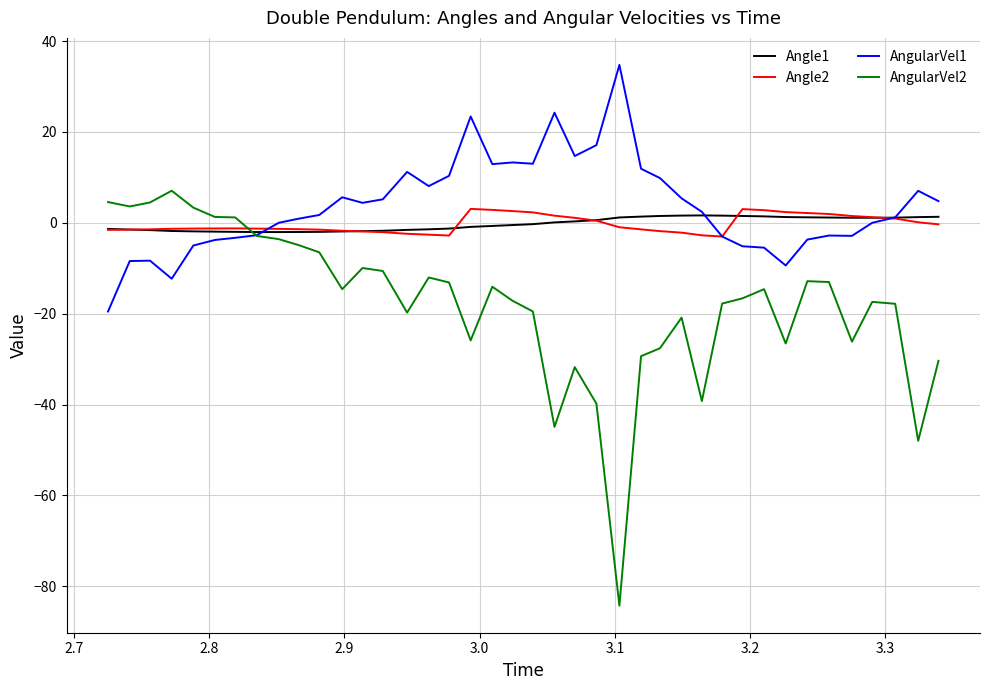

Which series has the widest spread of values?

AngularVel2